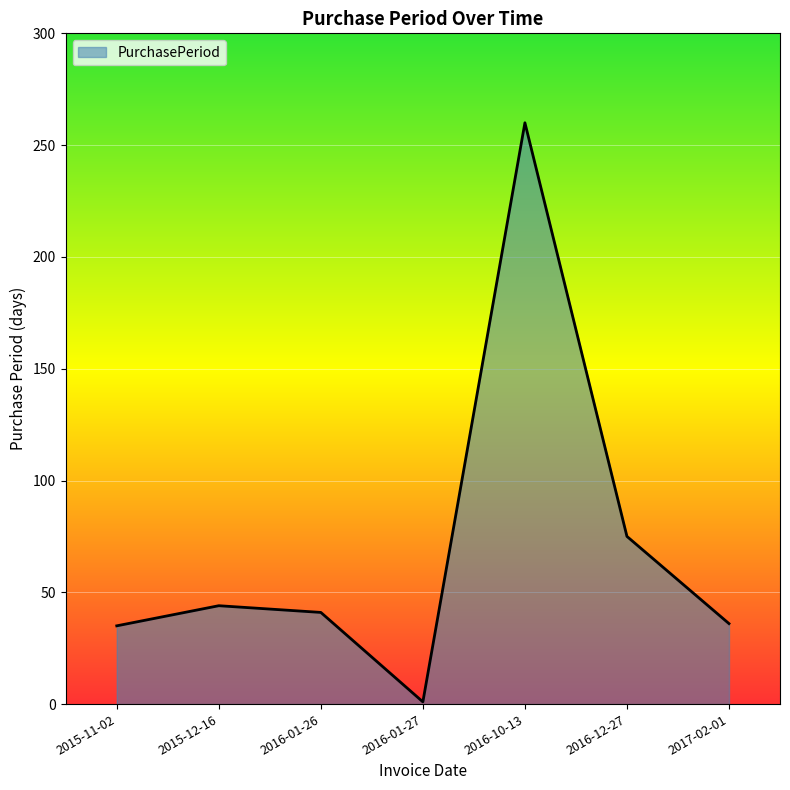

What is the sum of all values?

492